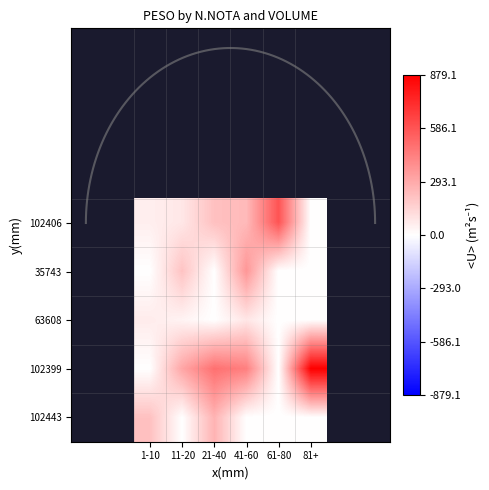

Is it true that 102406 equals 101.9 at 1-10?

False